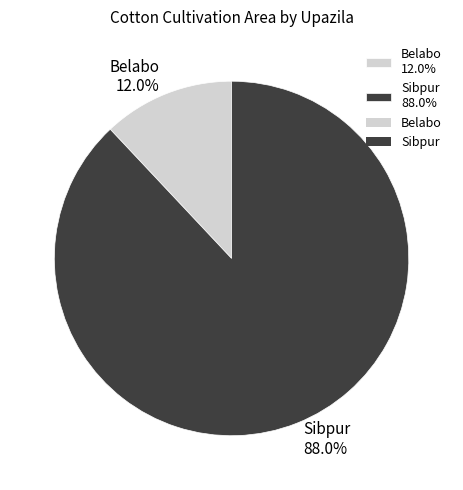

True or false: Belabo accounts for 1% of the total.

False